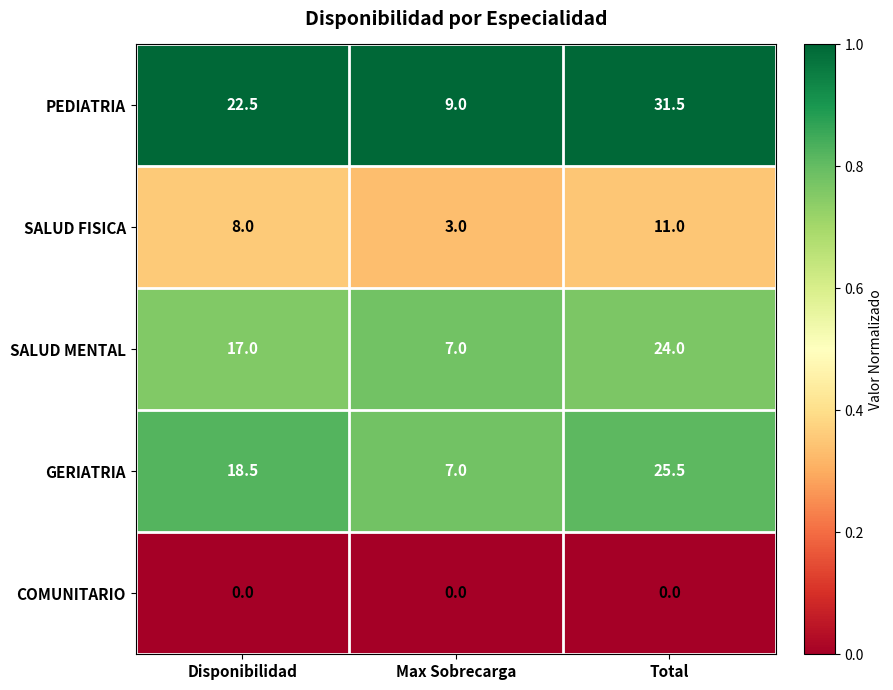

Which series has the widest spread of values?

PEDIATRIA